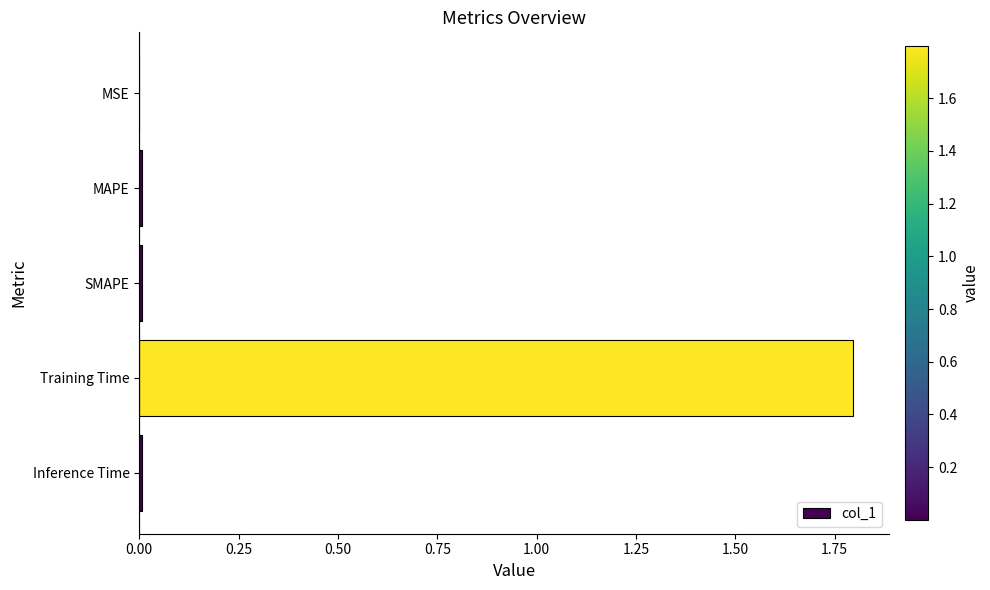

How many categories are shown in the chart?

5